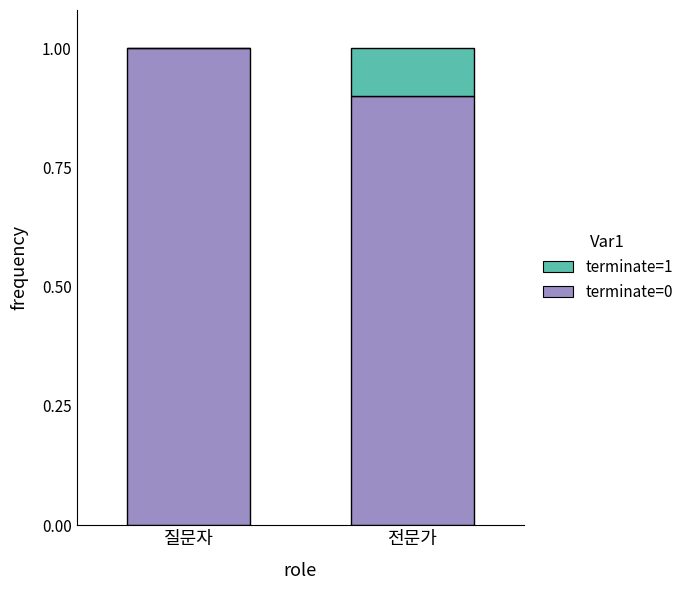

Reading left to right, what are the values for terminate=0?

질문자=1.0	전문가=0.9